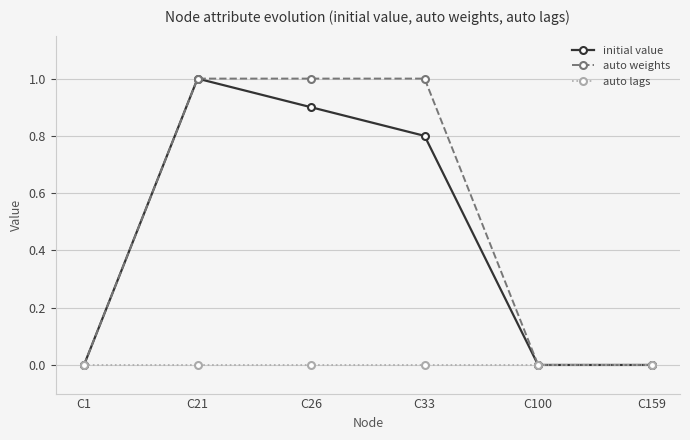

What is the maximum value for auto weights?

1.0